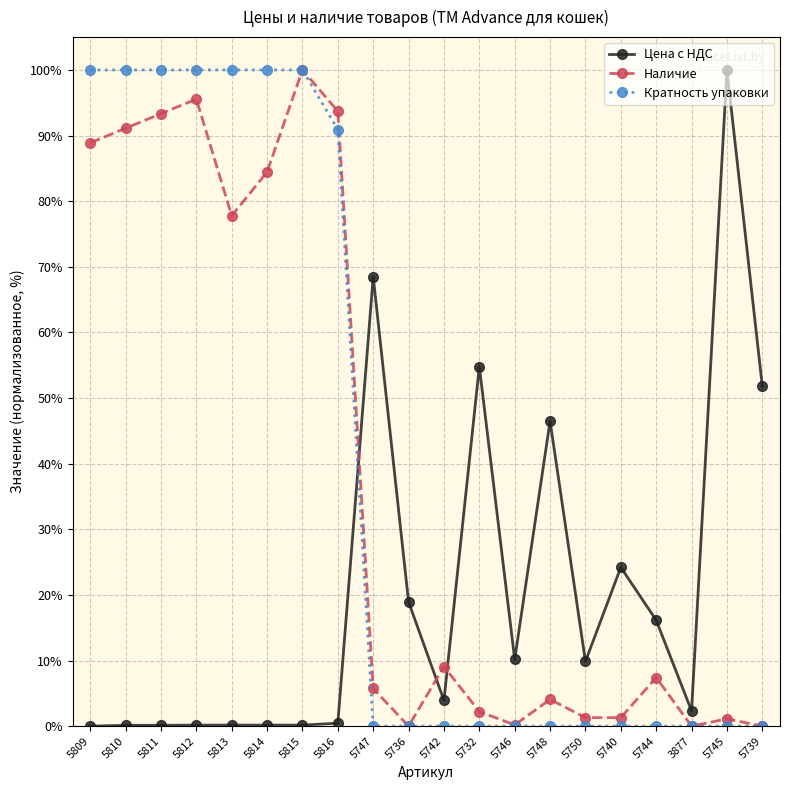

What is the difference between the maximum and minimum values in the Цена с НДС series?

100.0